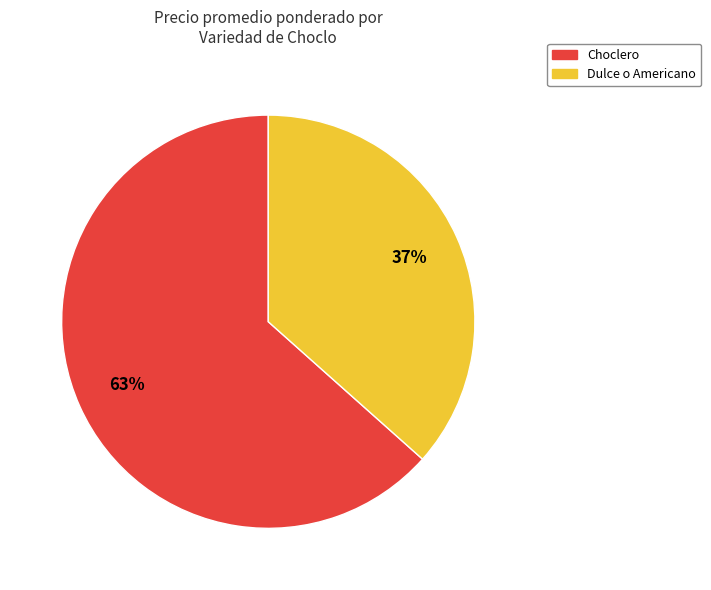

Does any single category account for the majority?

Yes